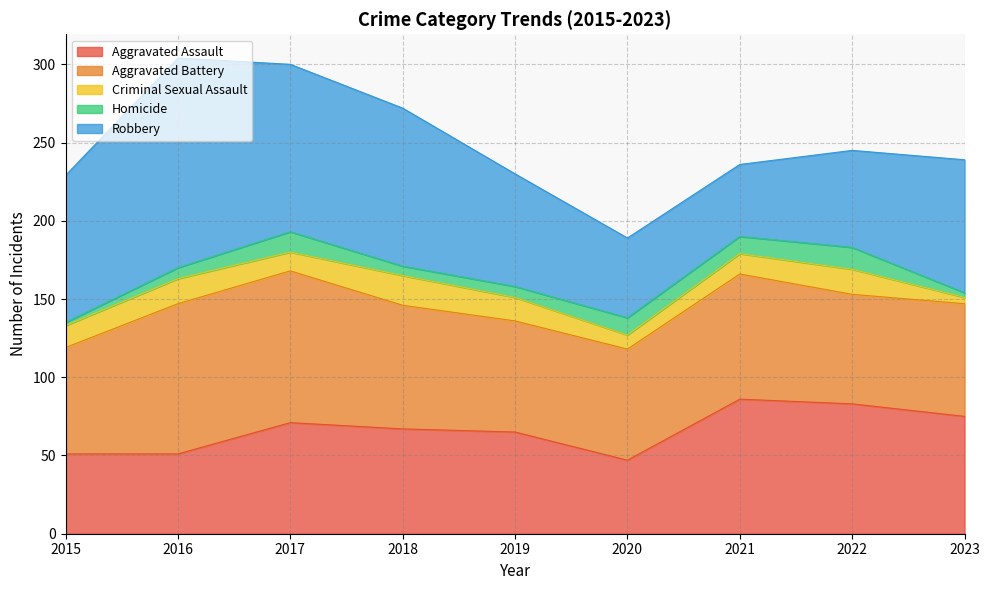

At which category does Aggravated Battery reach its first local peak?

2017